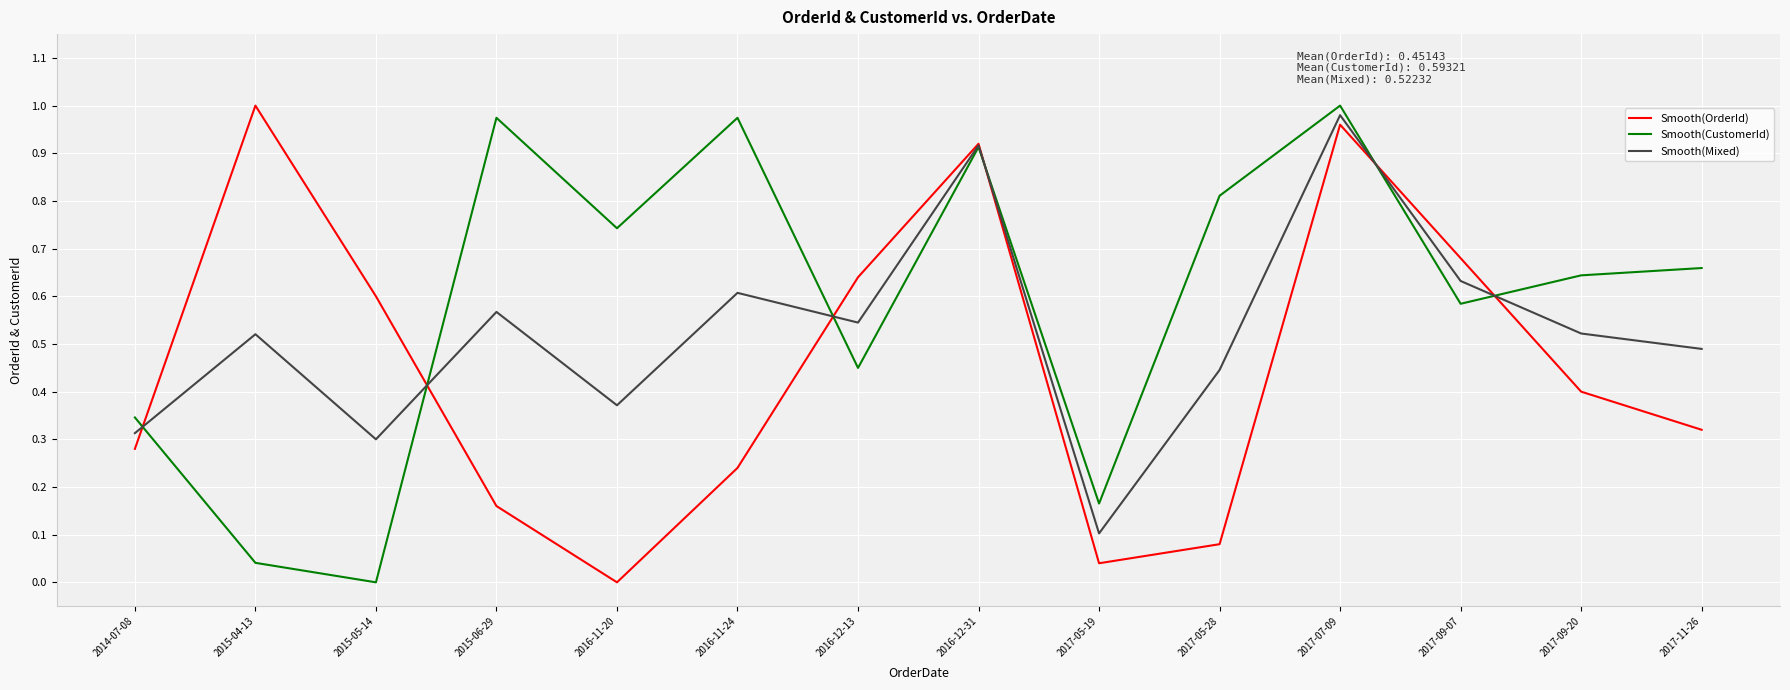

At which label does Smooth(CustomerId) reach its minimum?

2015-05-14